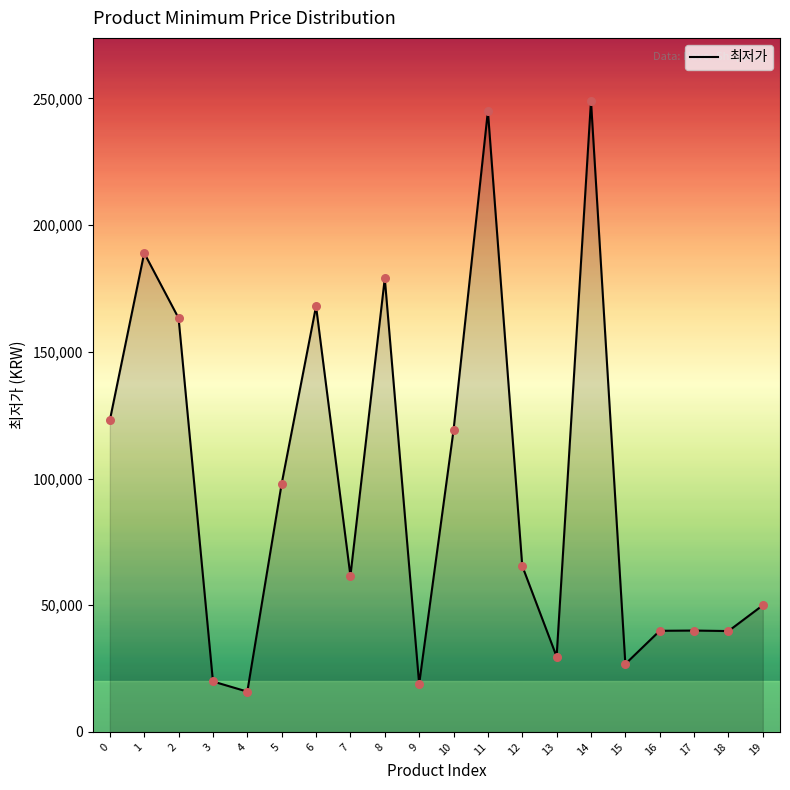

Which has a higher value, 14 or 7?

14